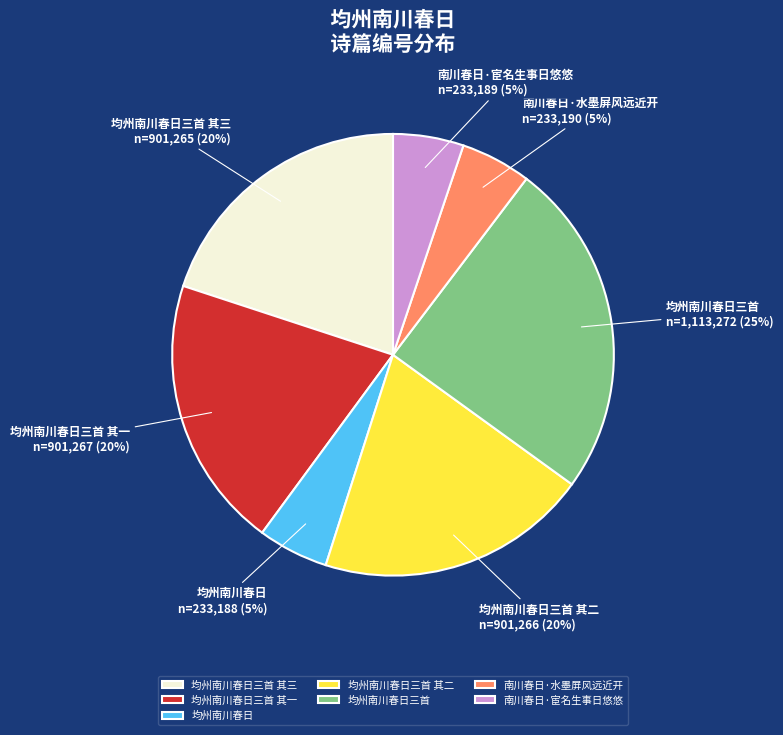

To the nearest percent, what is the average slice percentage?

14%